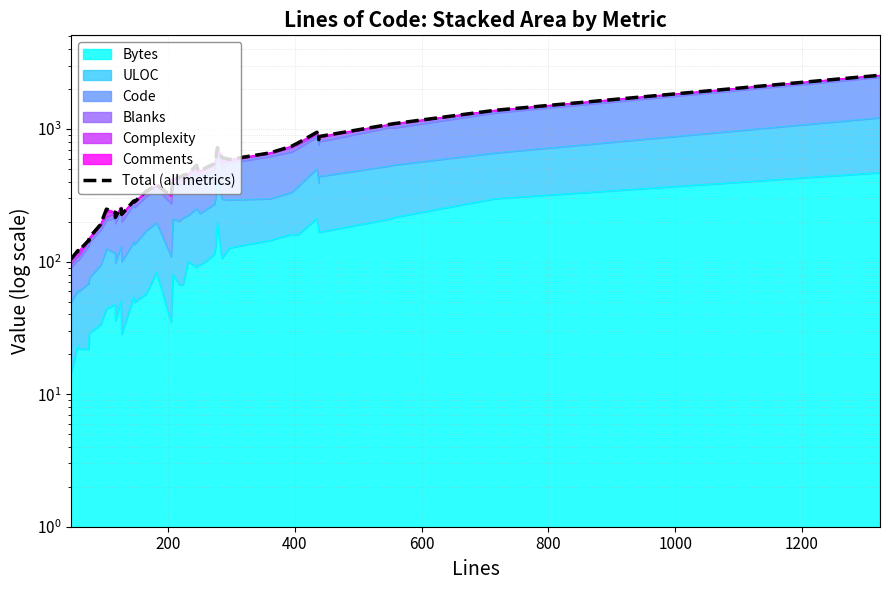

Reading left to right, what are all the values shown in this chart?

104.3	121.3	119.0	144.8	143.1	151.8	191.5	249.0	235.6	215.7	256.8	227.3	287.1	282.2	340.2	379.8	313.9	417.9	433.5	449.1	457.9	535.3	496.0	480.7	517.3	547.5	579.0	725.4	611.5	591.0	661.4	742.7	786.1	947.5	833.1	879.4	1088.9	1099.2	1387.3	2550.7